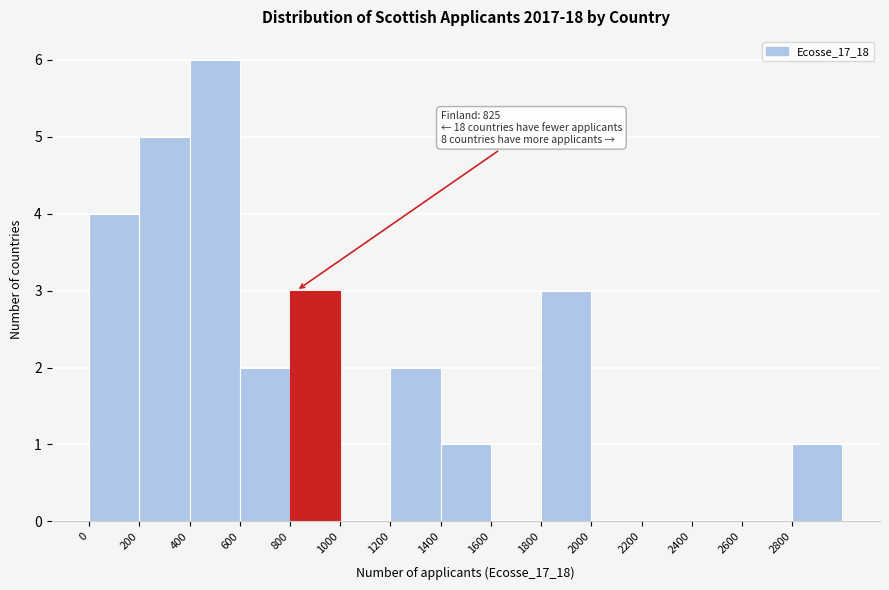

Which range on the x-axis has the tallest bar?

400 to 600